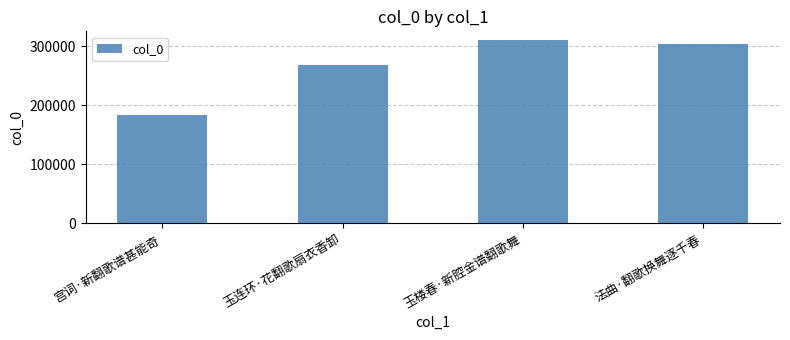

What is the difference between the values at 法曲·翻歌换舞逐千春 and 玉连环·花翻歌扇衣香卸?

35683